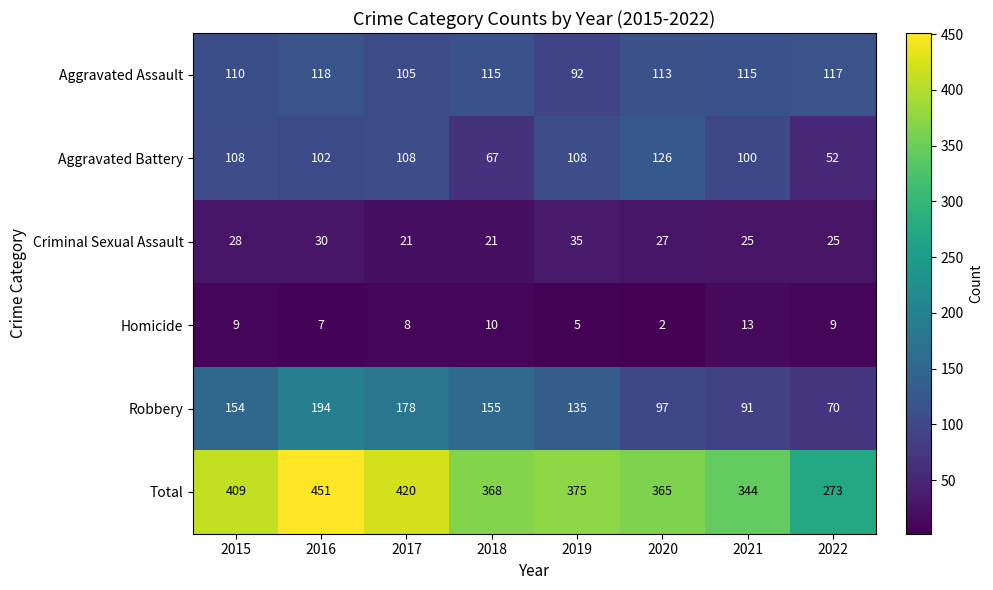

Which series has the largest total across all categories?

Total